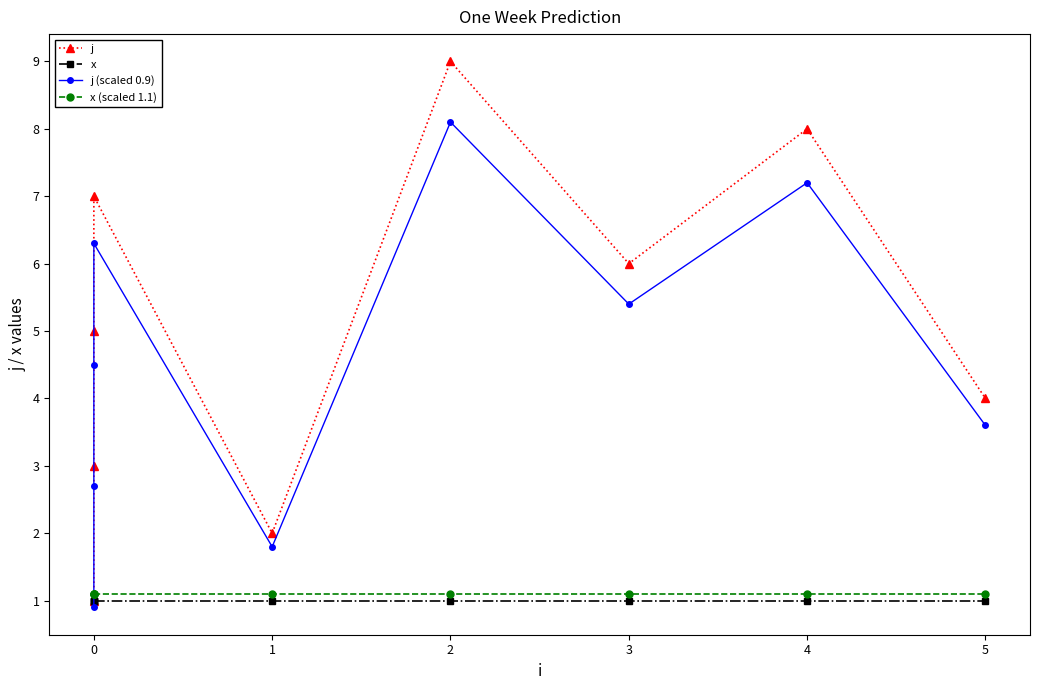

What is the value of the x (scaled 1.1) point at the 6th from the left?

1.1